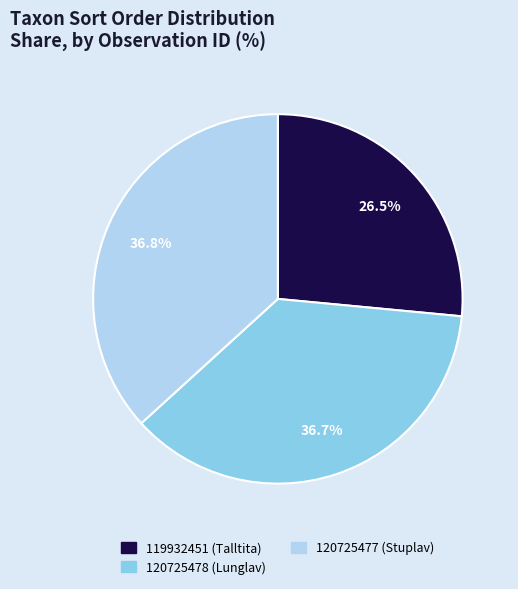

To the nearest percent, what percentage of the pie is 120725477 (Stuplav)?

37%